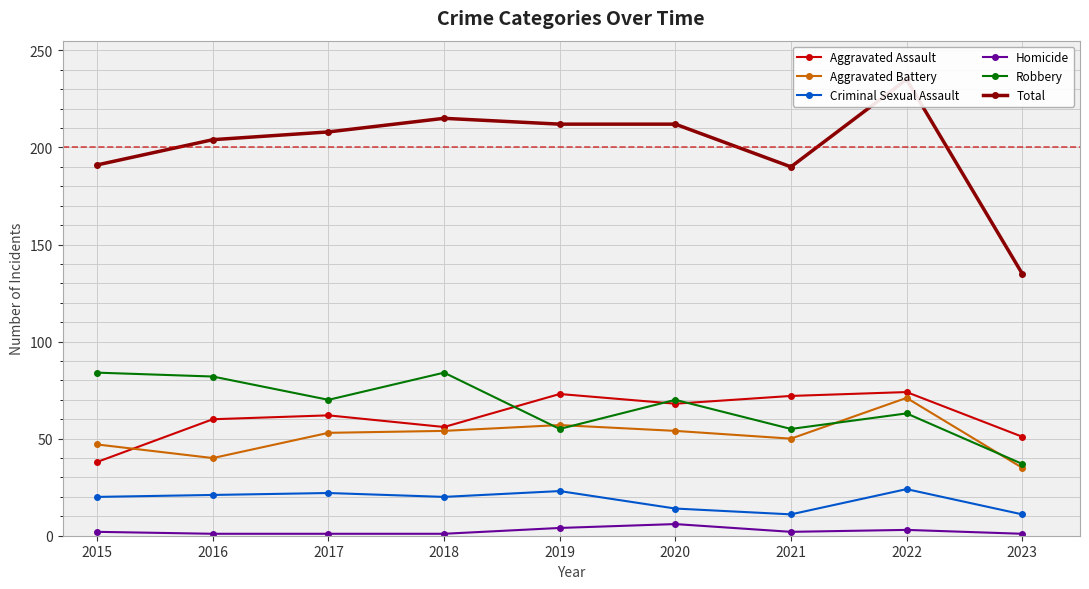

How many data points in Robbery are less than 70?

4